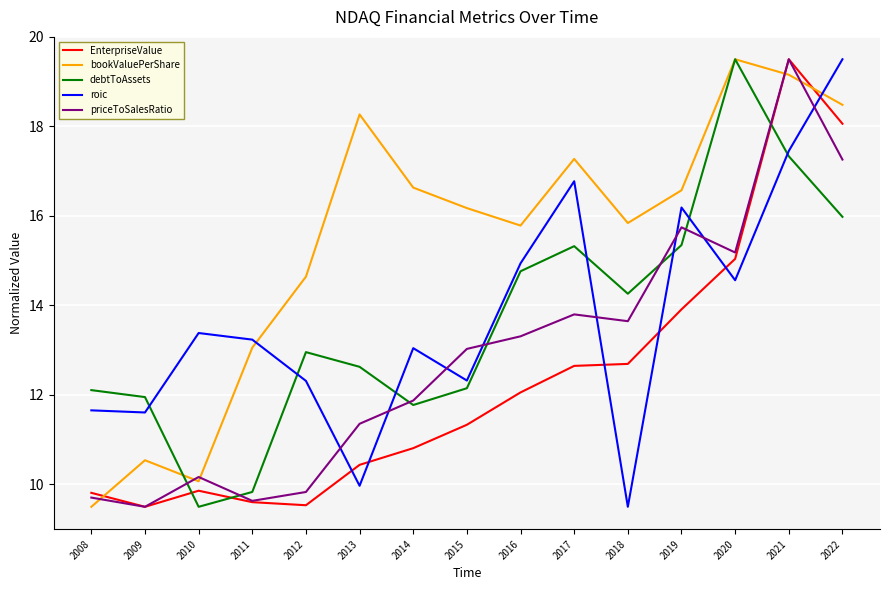

Reading right to left, what are all the values shown in this chart?

EnterpriseValue: 18.1	19.5	15.0	13.9	12.7	12.6	12.1	11.3	10.8	10.4	9.5	9.6	9.9	9.5	9.8
bookValuePerShare: 18.5	19.2	19.5	16.6	15.8	17.3	15.8	16.2	16.6	18.3	14.6	13.1	10.1	10.5	9.5
debtToAssets: 16.0	17.3	19.5	15.3	14.3	15.3	14.8	12.1	11.8	12.6	13.0	9.8	9.5	12.0	12.1
roic: 19.5	17.5	14.6	16.2	9.5	16.8	14.9	12.3	13.0	10.0	12.3	13.2	13.4	11.6	11.7
priceToSalesRatio: 17.3	19.5	15.2	15.7	13.6	13.8	13.3	13.0	11.9	11.4	9.8	9.6	10.2	9.5	9.7